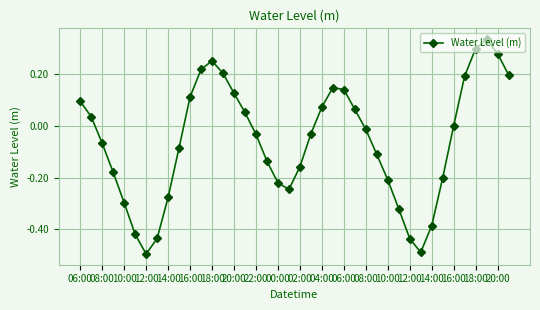

What is the sum of all values?

-2.4